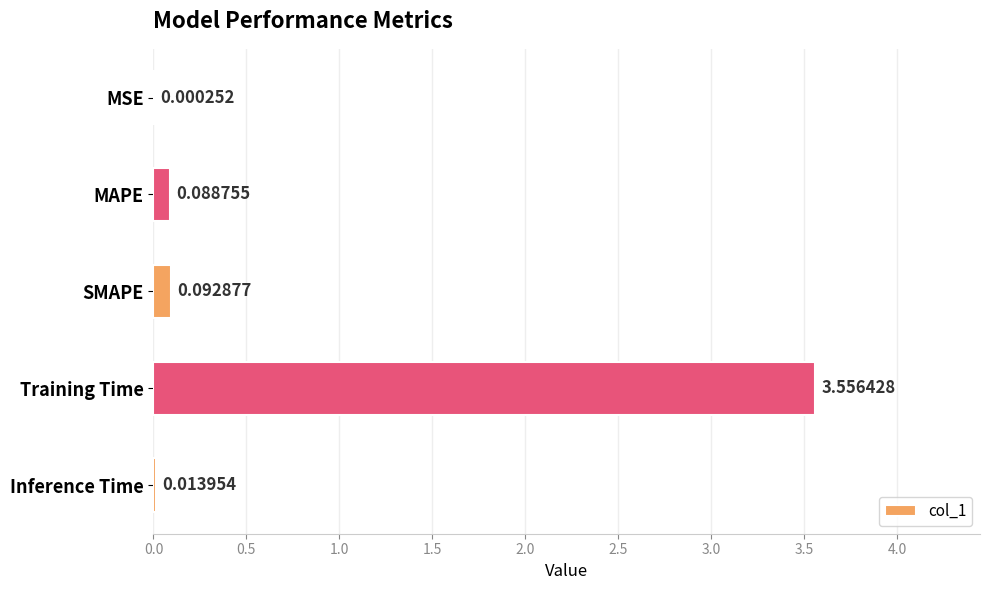

What is the sum of all values?

3.8